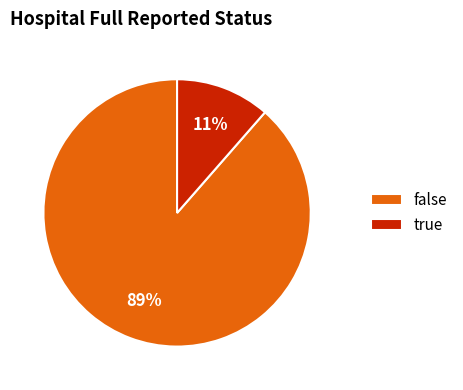

To the nearest percent, what is the average slice percentage?

50%